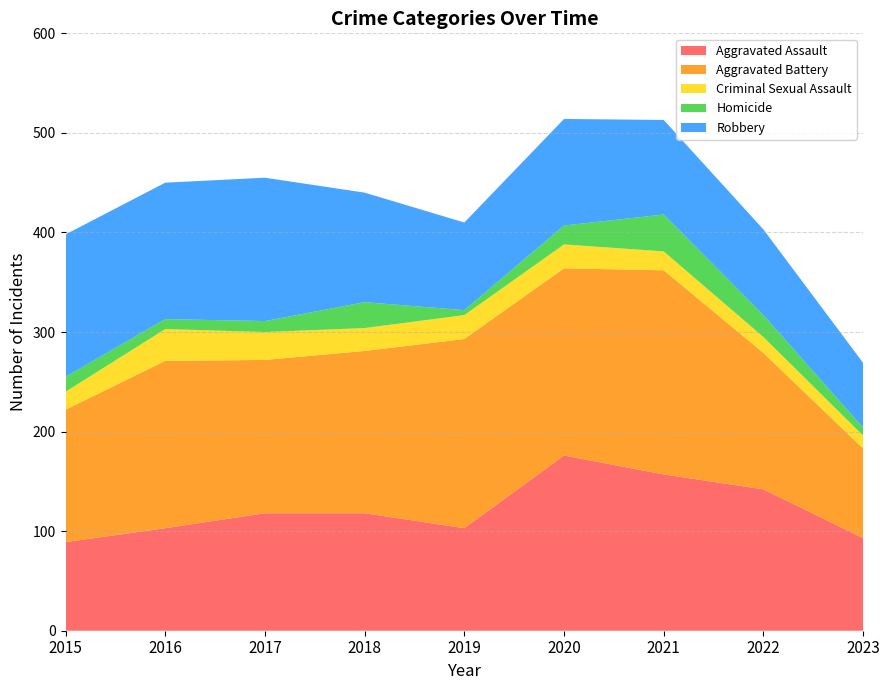

Reading left to right, extract all data points from this chart.

Aggravated Assault: 89	103	118	118	103	176	157	142	93
Aggravated Battery: 133	168	154	163	190	188	205	137	90
Criminal Sexual Assault: 18	32	28	23	24	24	19	16	13
Homicide: 15	10	11	26	5	19	37	22	8
Robbery: 143	137	144	110	88	107	95	86	65